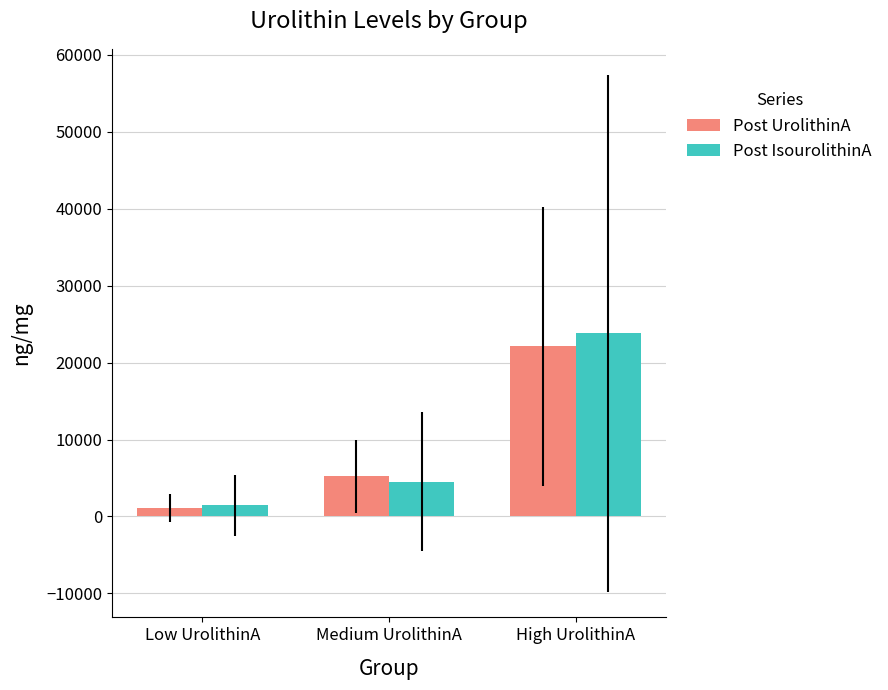

At High UrolithinA, list the series in order from smallest to largest.

Post UrolithinA, Post IsourolithinA